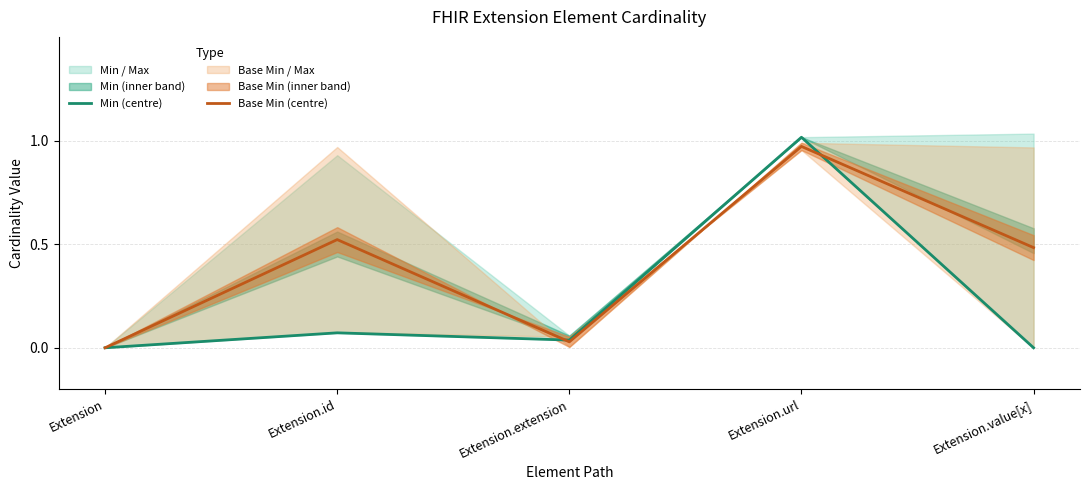

True or false: Base Min (centre) has a value of 0.0 at Extension.extension.

True